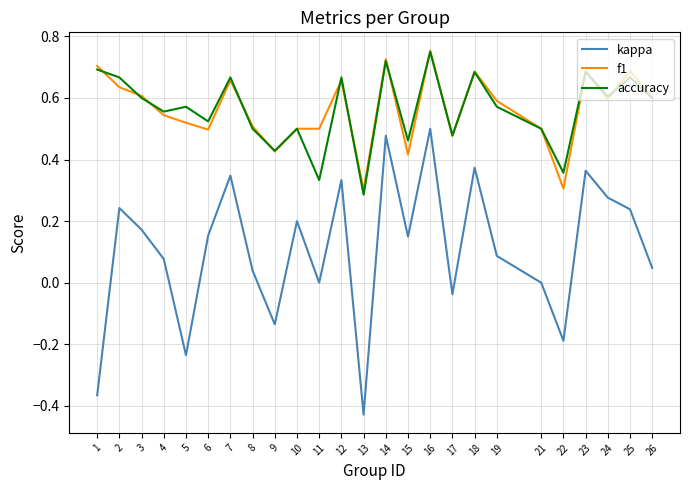

Between 14 and 16, which series saw the biggest shift?

accuracy